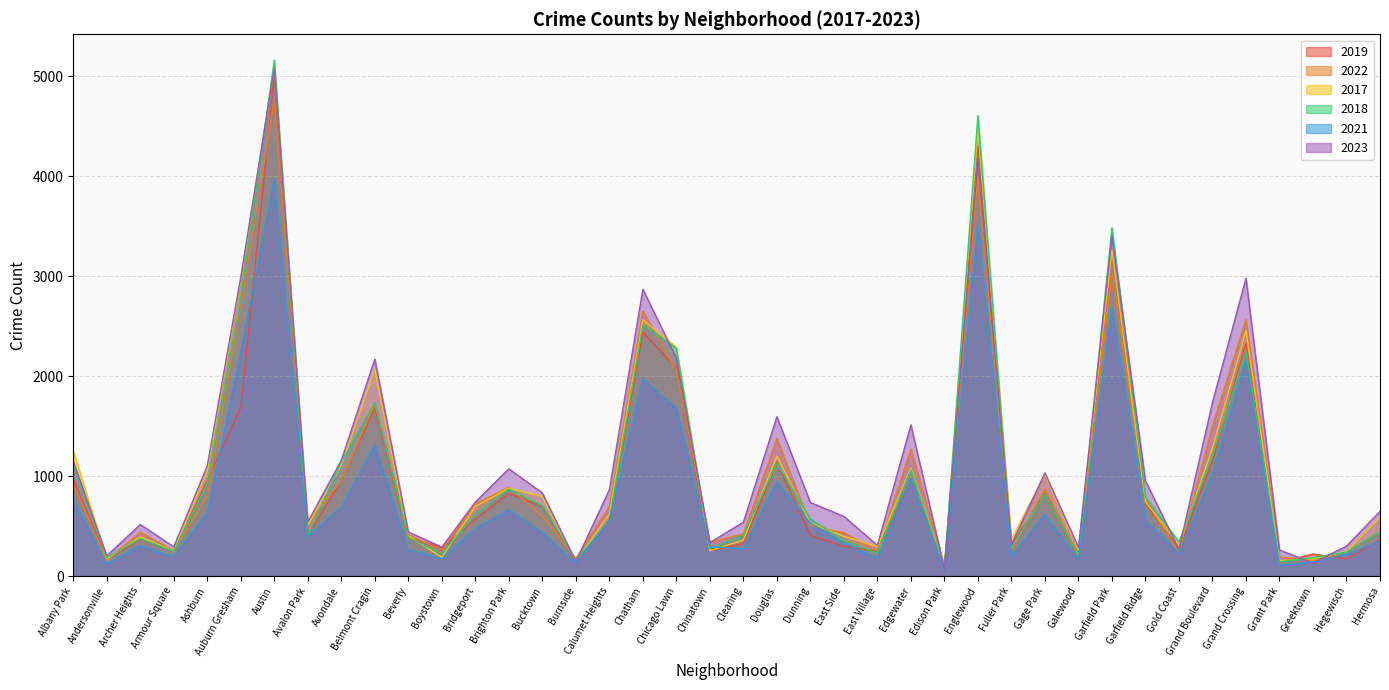

Read the 2019 value at Hermosa, to the nearest 100.

400